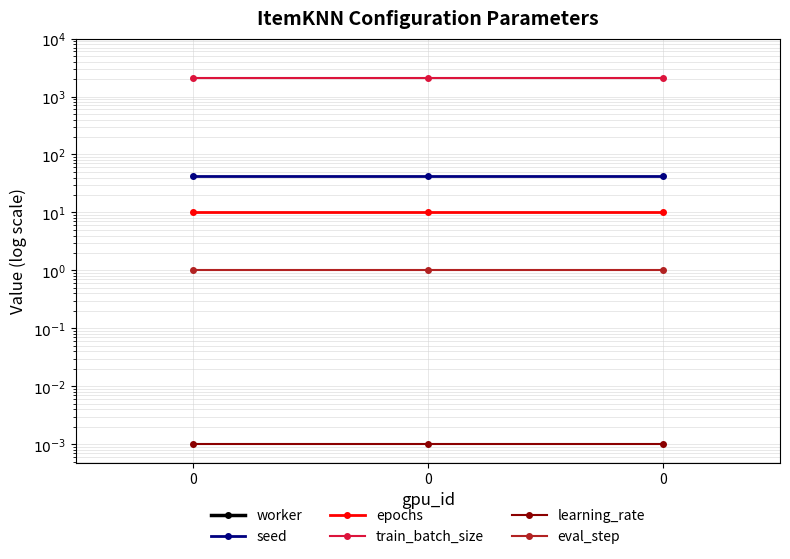

How many data points does each series have?

3